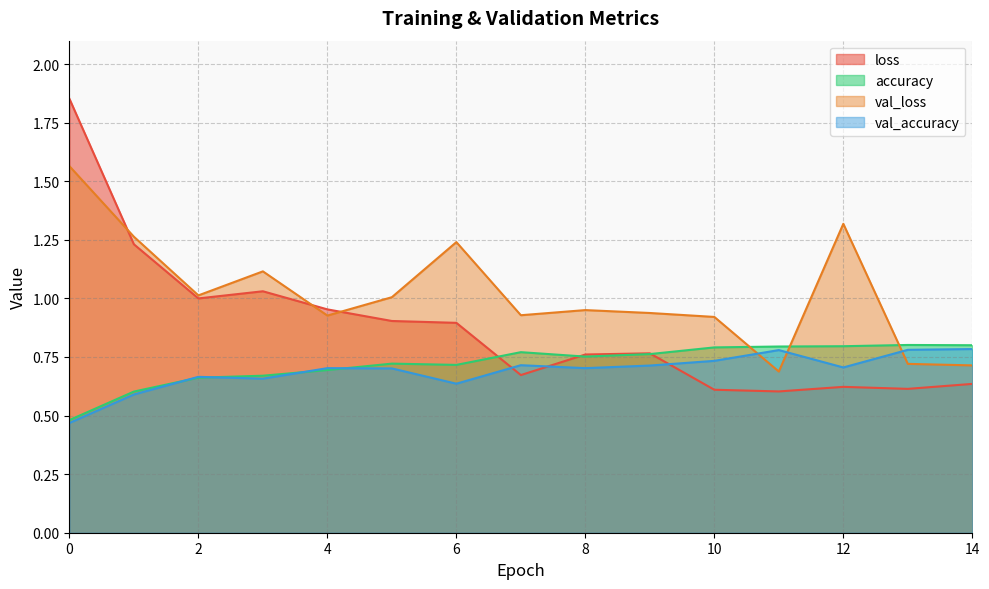

What is the smallest value displayed?

0.5